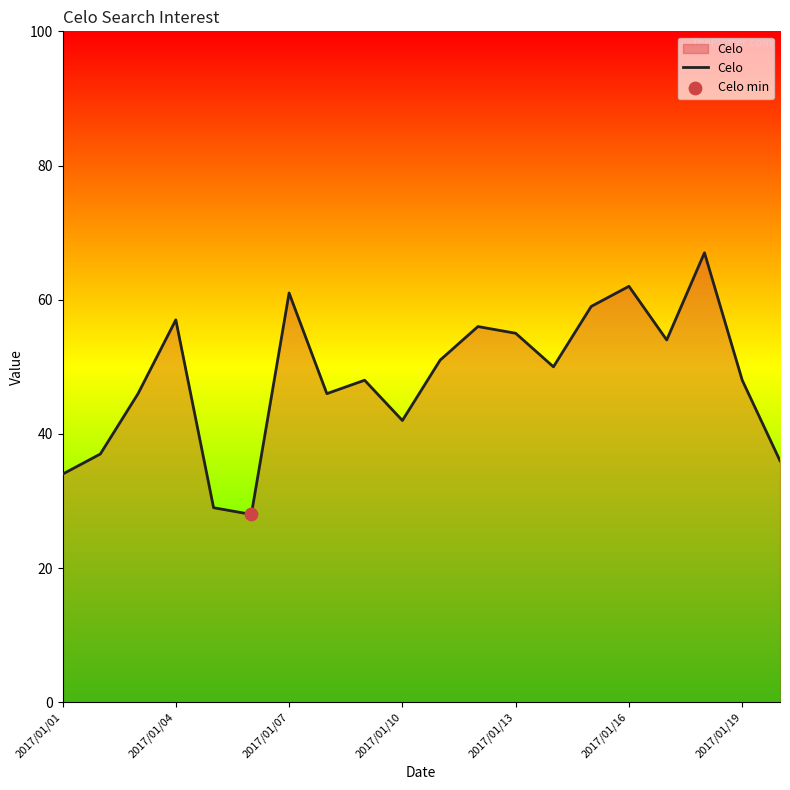

What is the greatest value displayed?

67